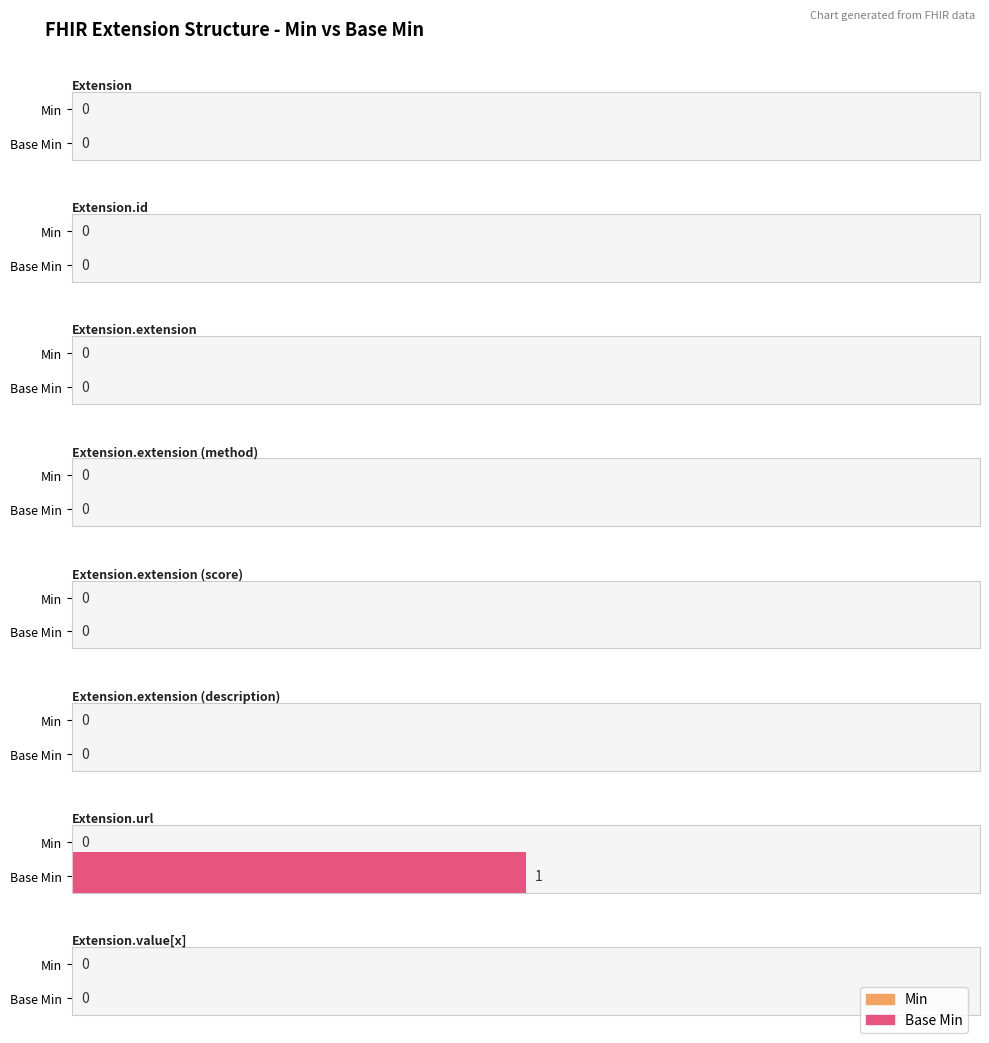

What position from the right is Extension?

8